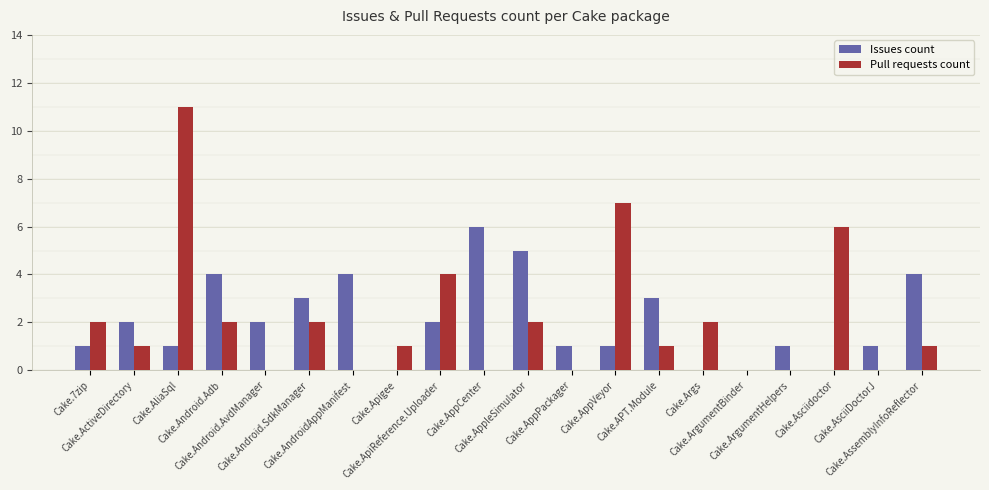

What is the value of the Issues count bar at the 20th from the left?

4